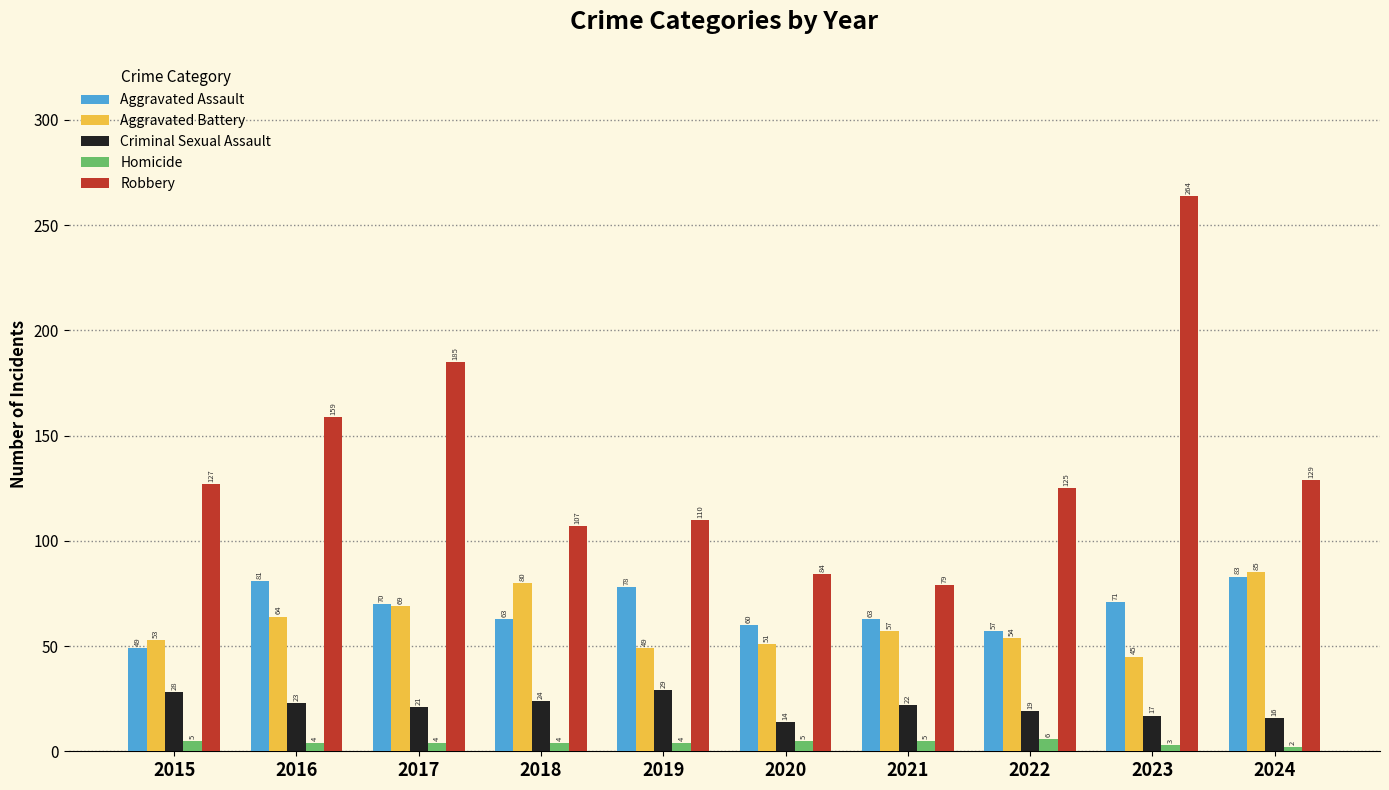

Reading right to left, list all the values displayed in this chart.

Aggravated Assault: 83	71	57	63	60	78	63	70	81	49
Aggravated Battery: 85	45	54	57	51	49	80	69	64	53
Criminal Sexual Assault: 16	17	19	22	14	29	24	21	23	28
Homicide: 2	3	6	5	5	4	4	4	4	5
Robbery: 129	264	125	79	84	110	107	185	159	127